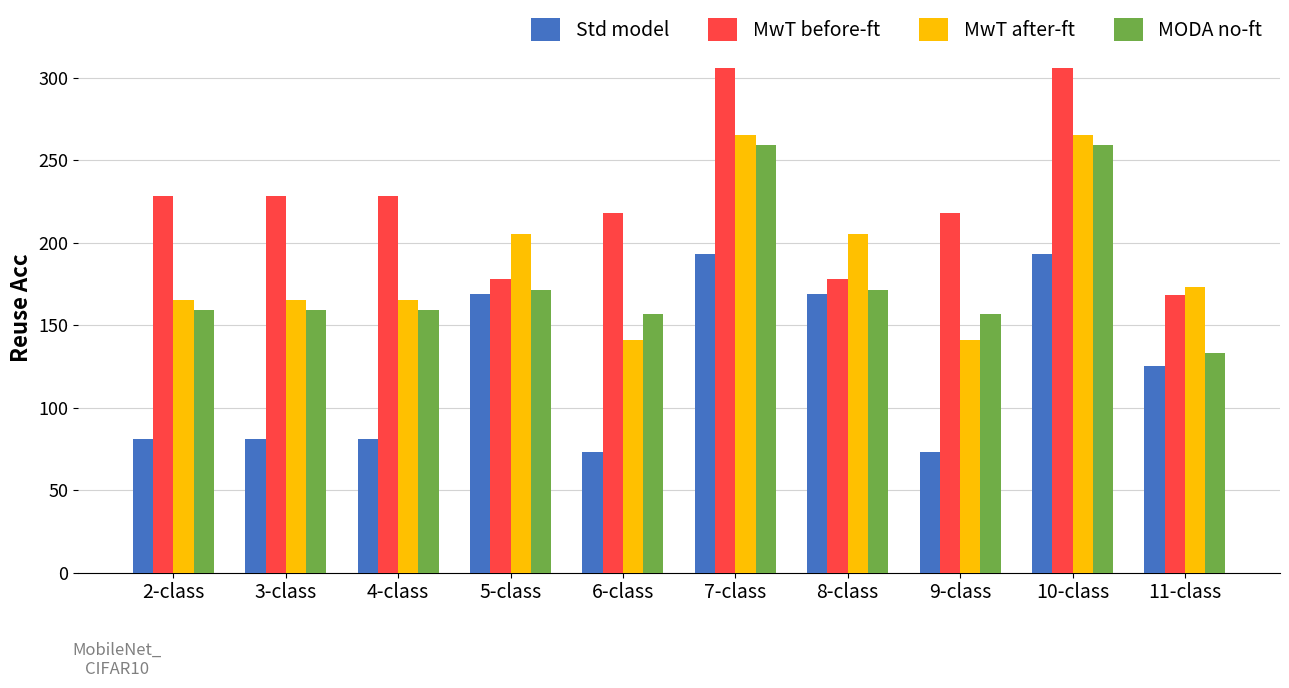

How many bars are there in total?

40